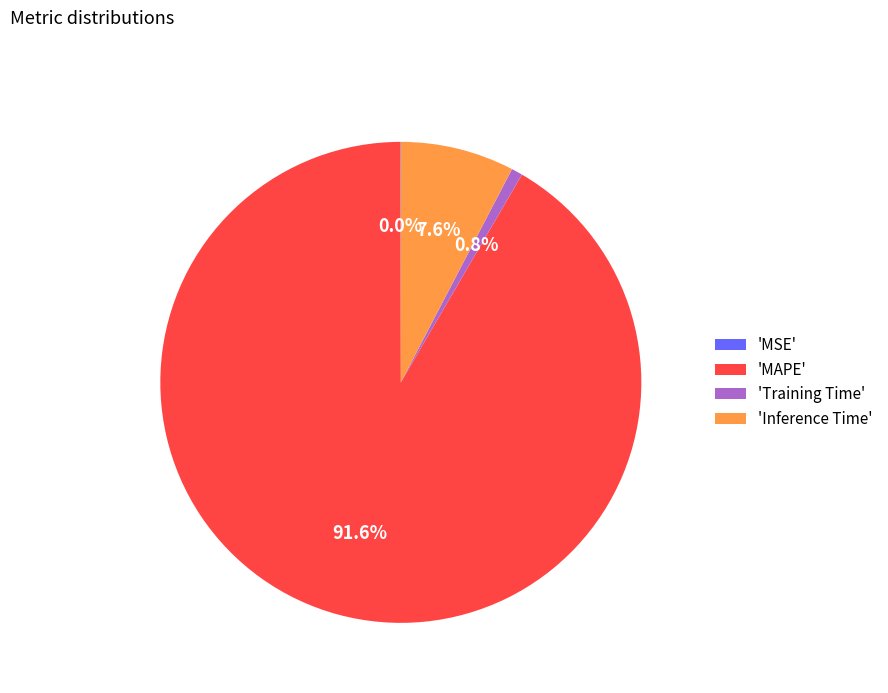

Which slice represents more than half of the pie?

'MAPE'